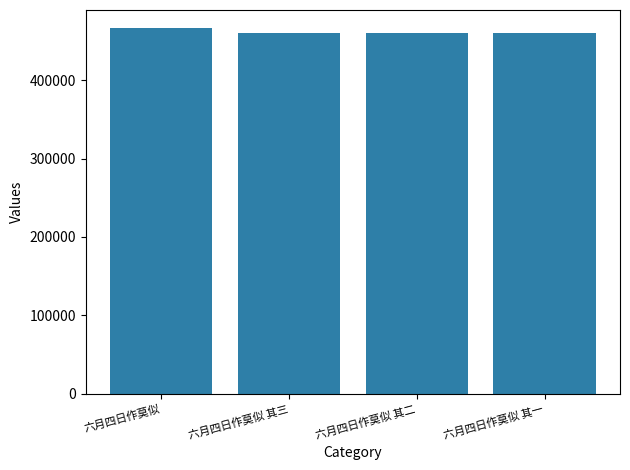

At which label does the data first exceed 459689?

六月四日作莫似